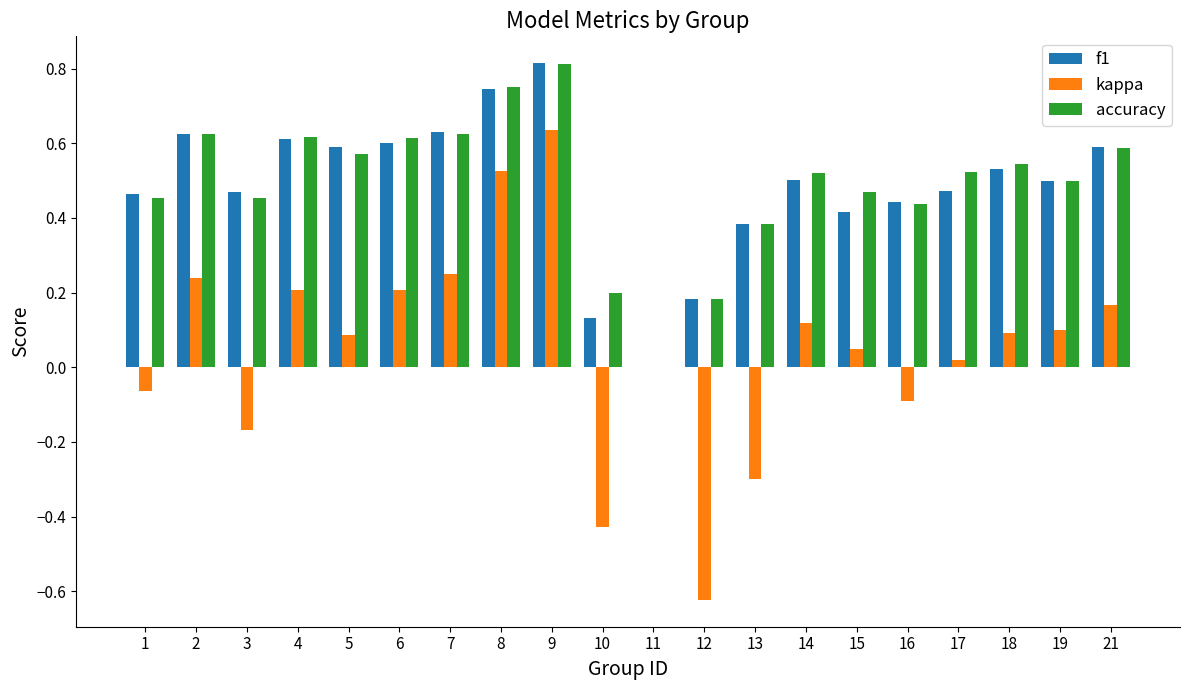

What is the sum of the f1 values at 7 and 1?

1.1